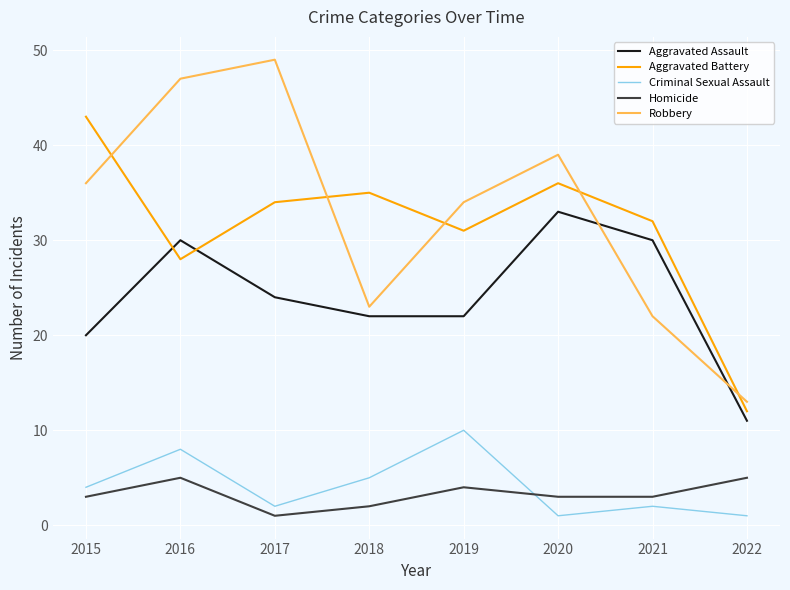

At which label does Aggravated Battery first exceed 34?

2015